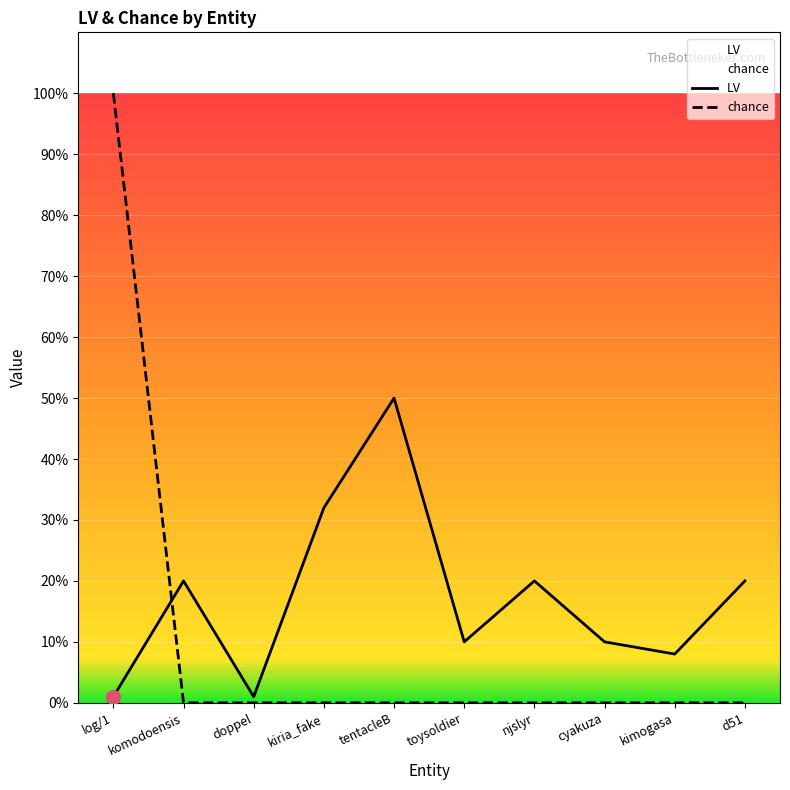

What is the label of the 8th point from the right?

doppel